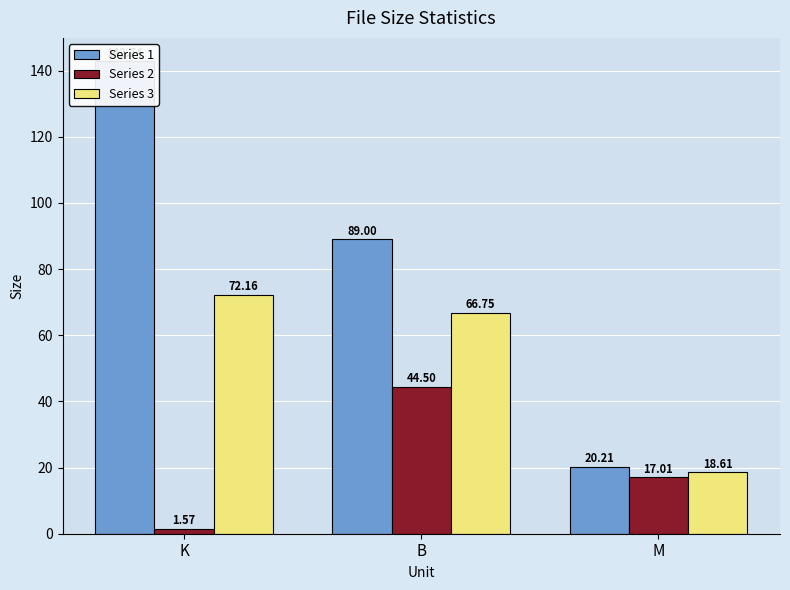

Between M and B, which is larger?

B